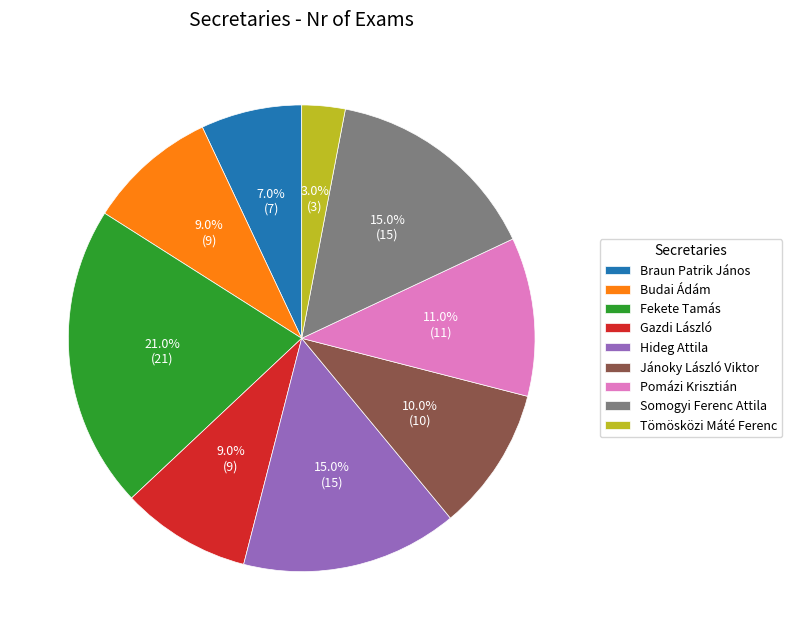

To the nearest percent, what percentage of the pie is Fekete Tamás?

21%